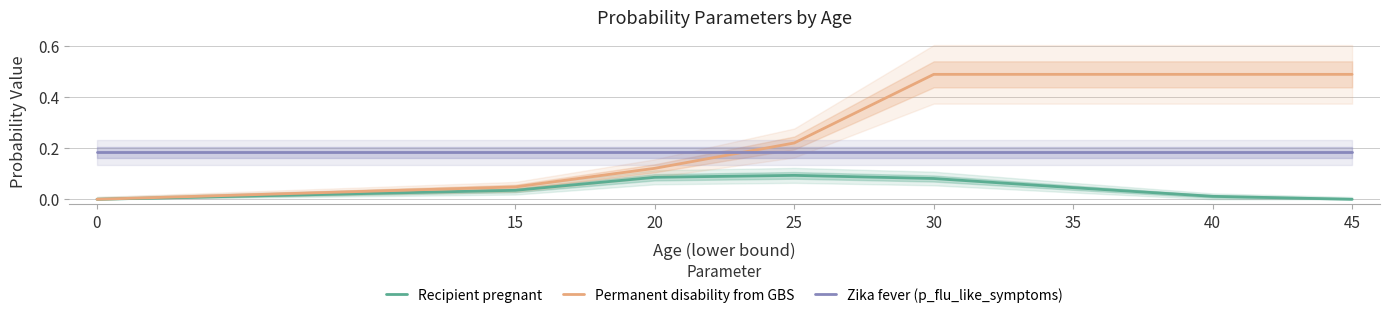

True or false: Zika fever (p_flu_like_symptoms) has more than 0 points higher than both neighbors.

False